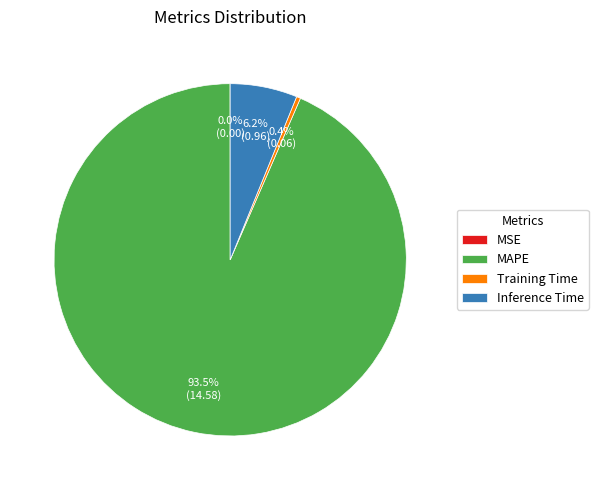

Which has a higher value, Inference Time or MAPE?

MAPE